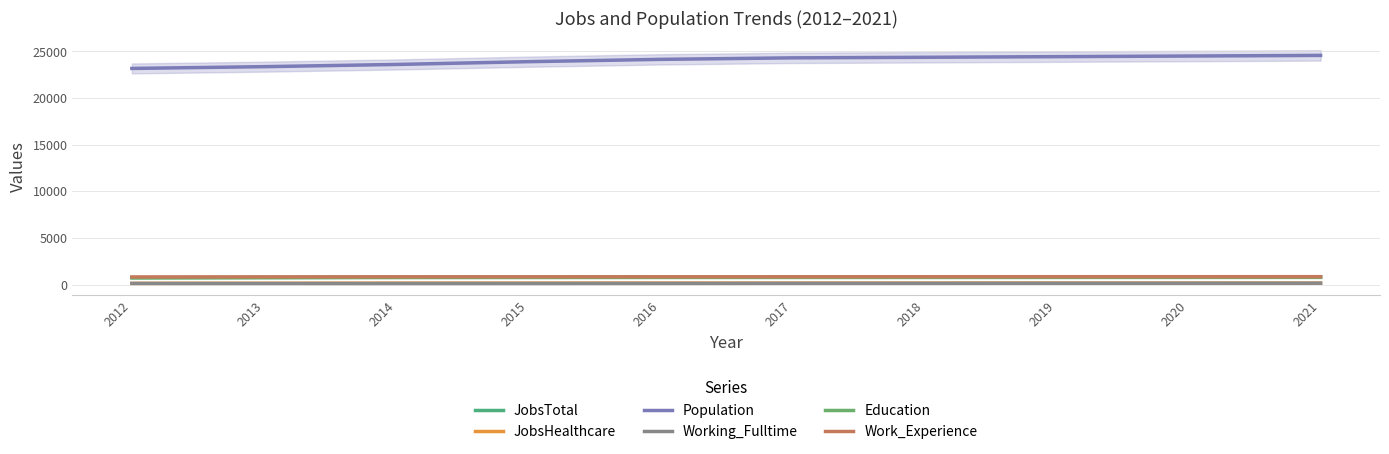

Rank the series at 2012 from highest to lowest value.

Population, Work_Experience, JobsTotal, Education, JobsHealthcare, Working_Fulltime